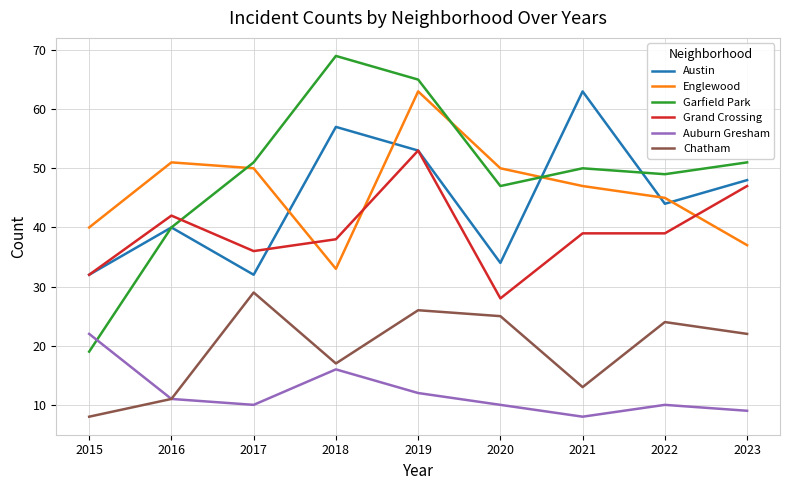

Which series changed the most between 2015 and 2018?

Garfield Park